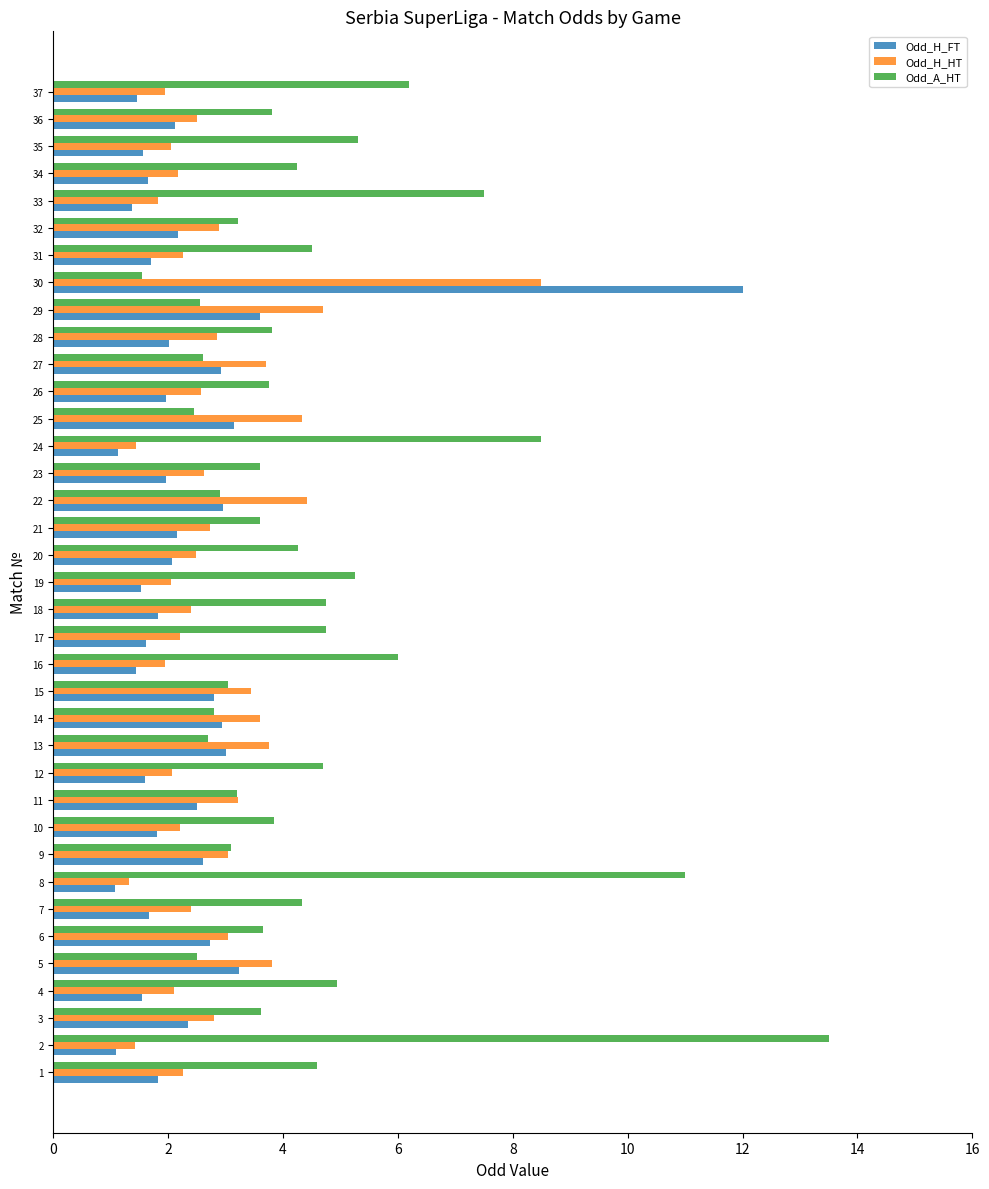

What is the difference between the highest and lowest values at 25?

1.9